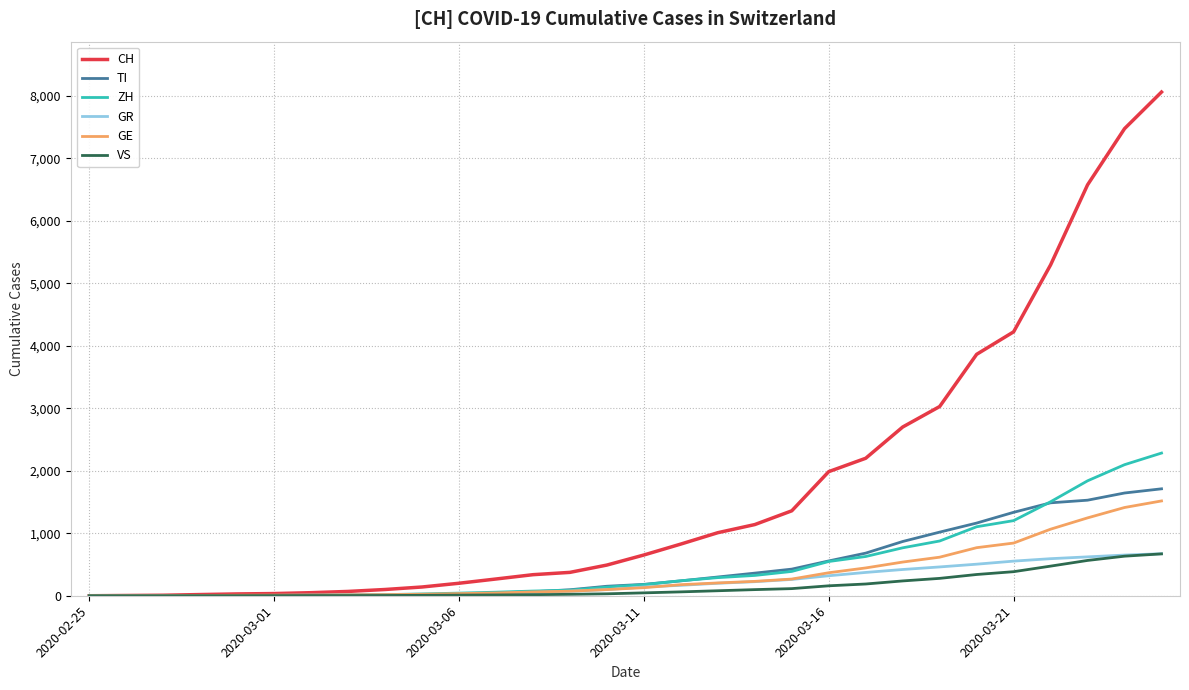

What is the highest value of the CH series?

8060